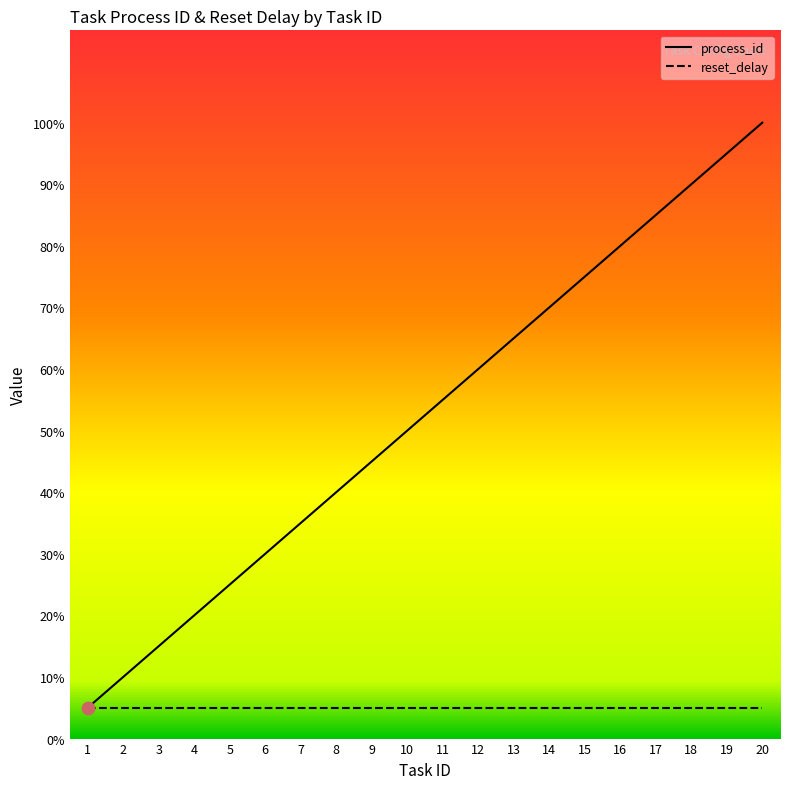

Which series has the largest total across all categories?

process_id